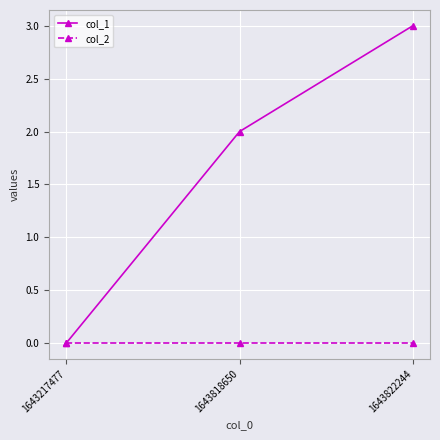

Is this an area chart (filled region under the line)?

No